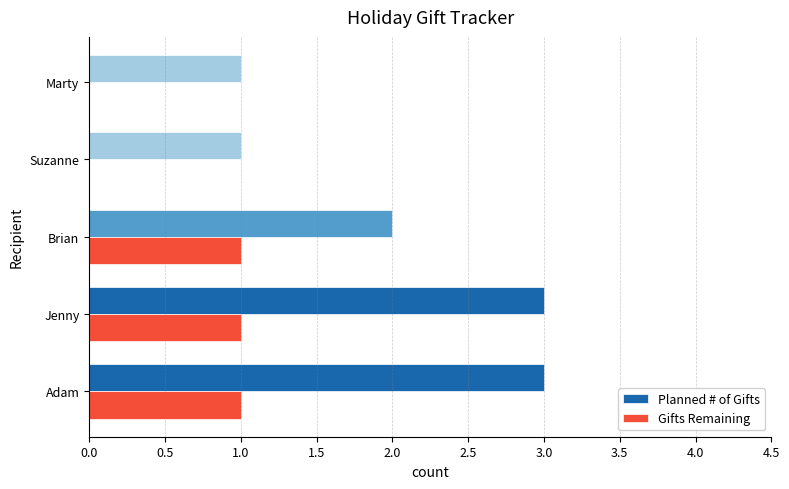

The value of Planned # of Gifts at Marty is 1. True or false?

True